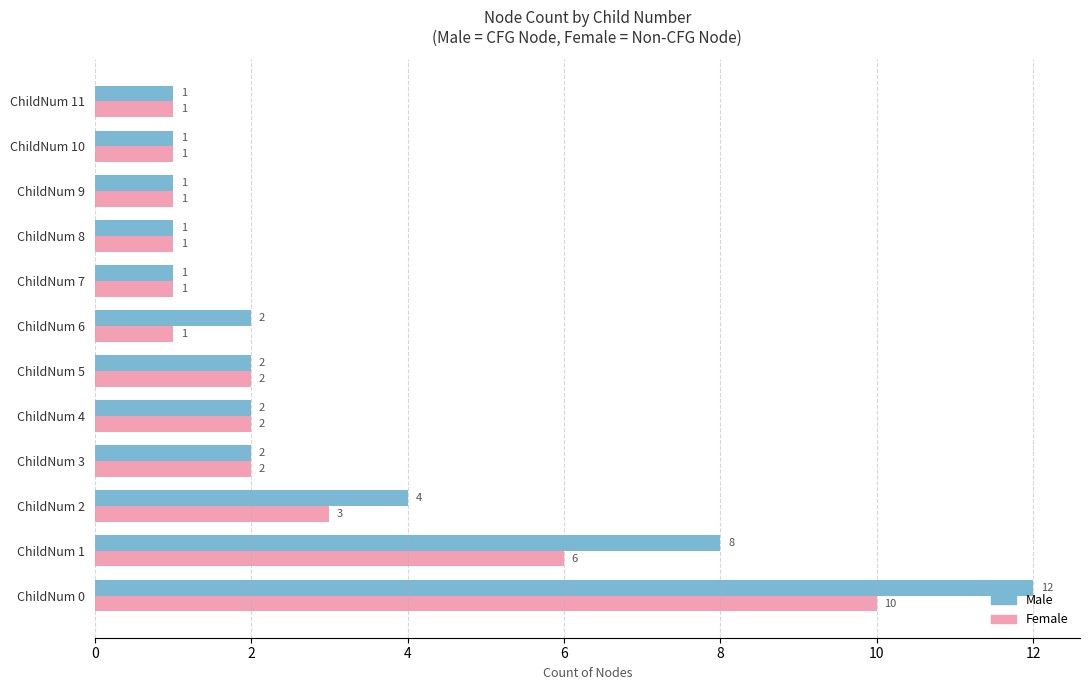

How many values in the Female series are below 2?

6